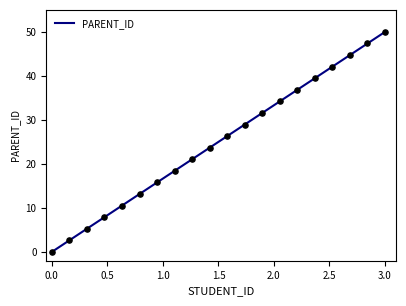

What is the change in value from 20010 to 20016?

+15.8